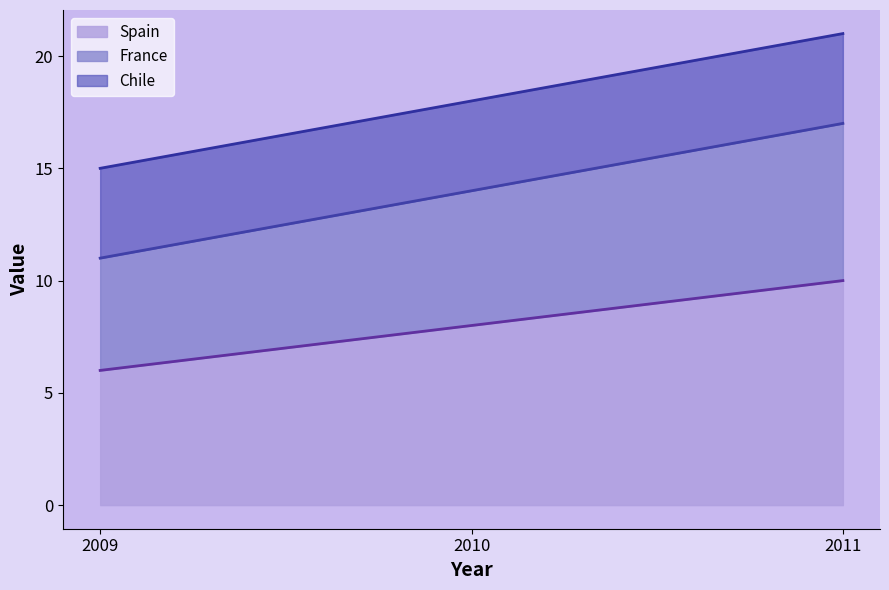

What is the value of the France point at the 3rd from the left?

17